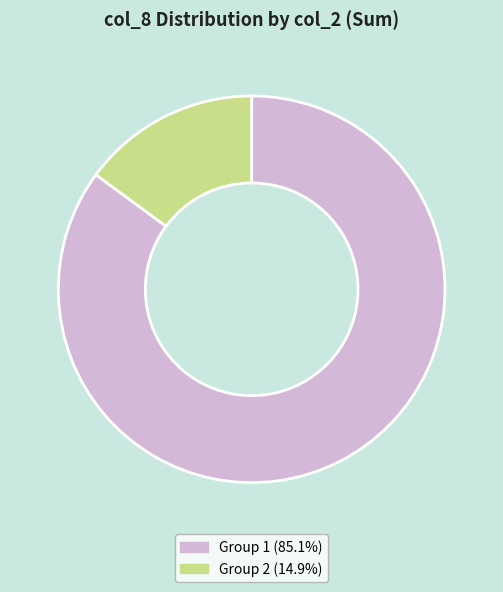

Does any single category account for the majority?

Yes